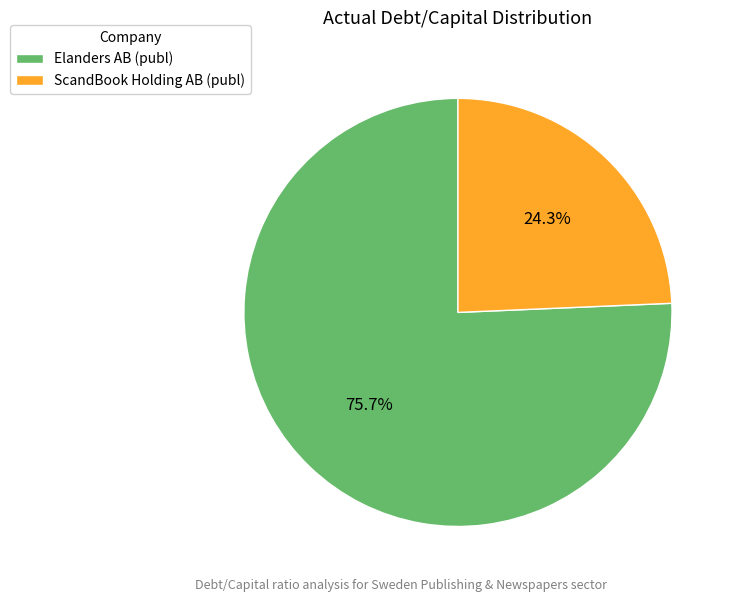

To the nearest percent, what is the average slice percentage?

50%